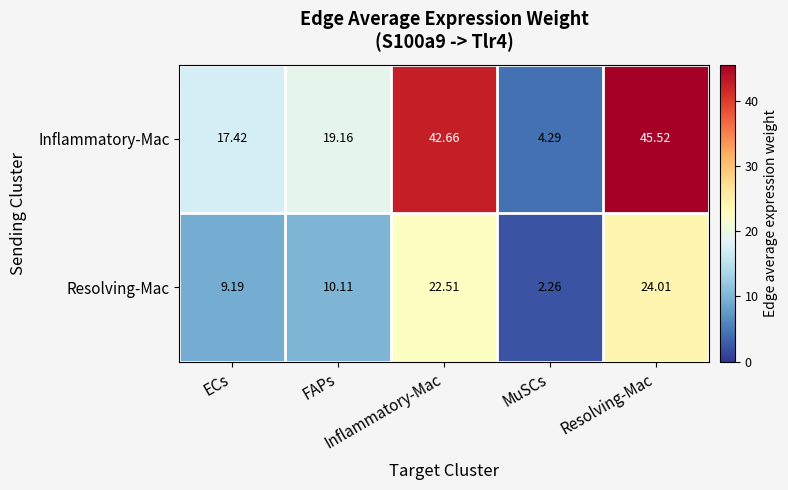

How many categories are shown in the chart?

5